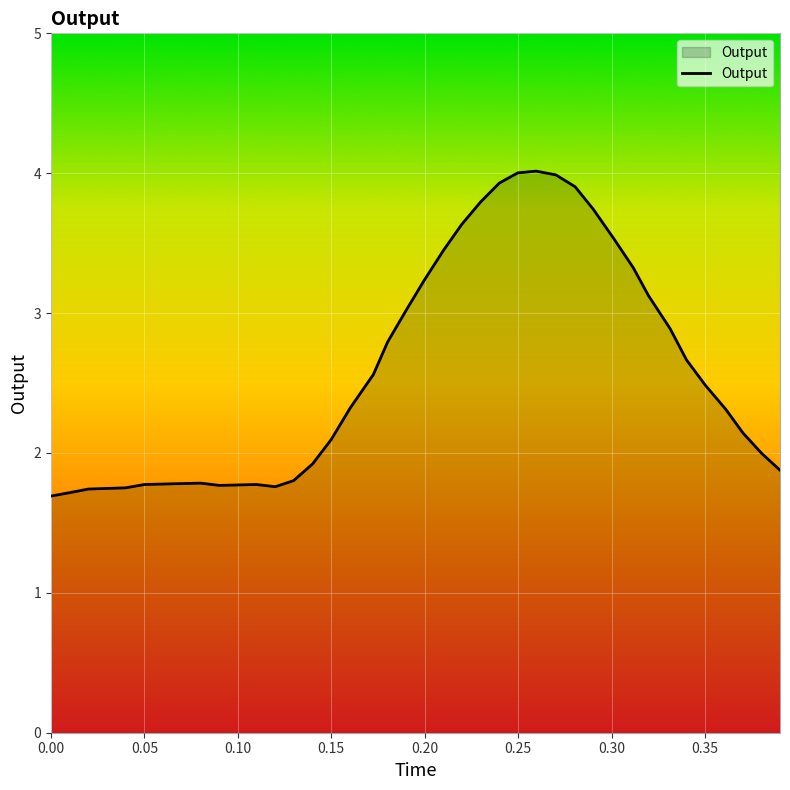

How many categories are shown in the chart?

40